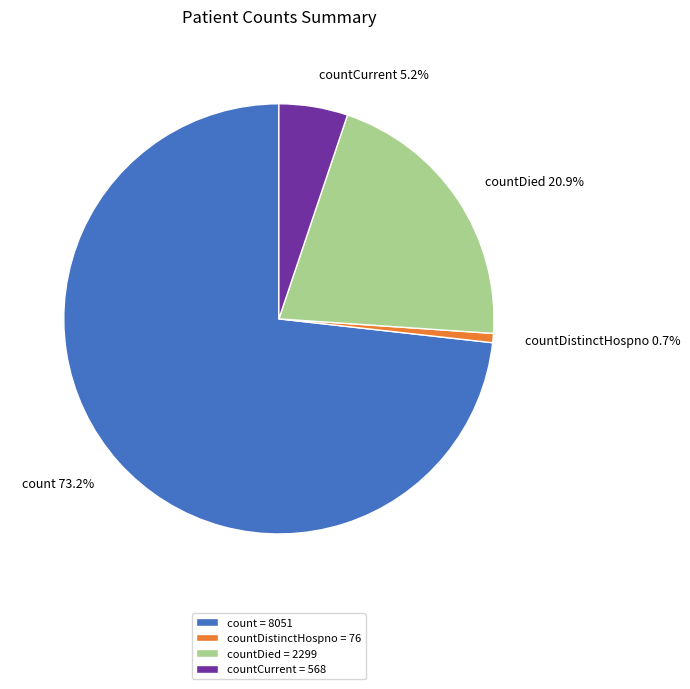

Rank the categories by value from highest to lowest.

count, countDied, countCurrent, countDistinctHospno